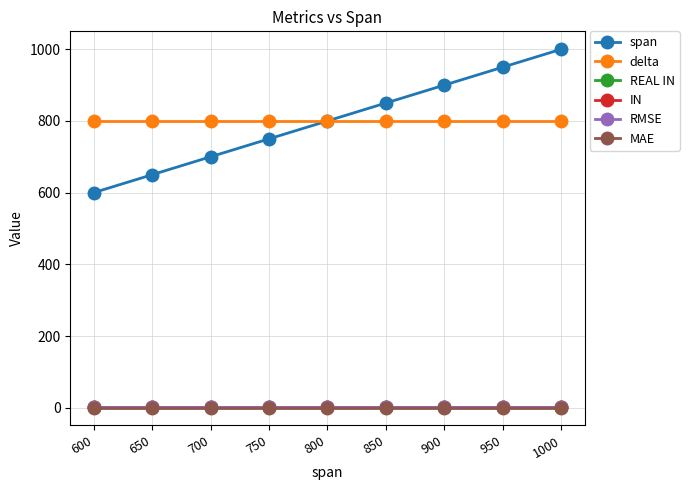

True or false: REAL IN and delta intersect in this chart.

False